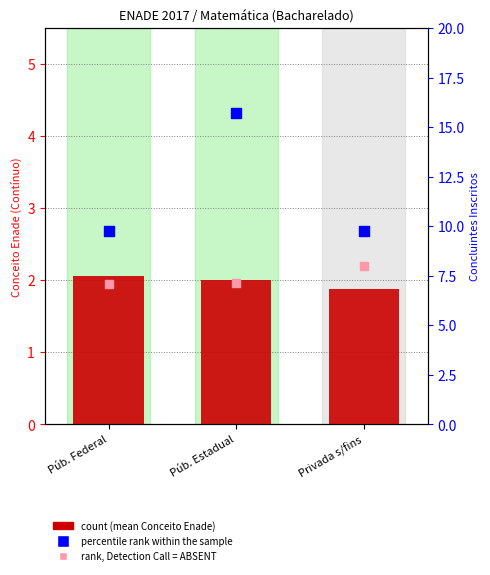

Which series contains the highest Y value?

percentile rank within the sample